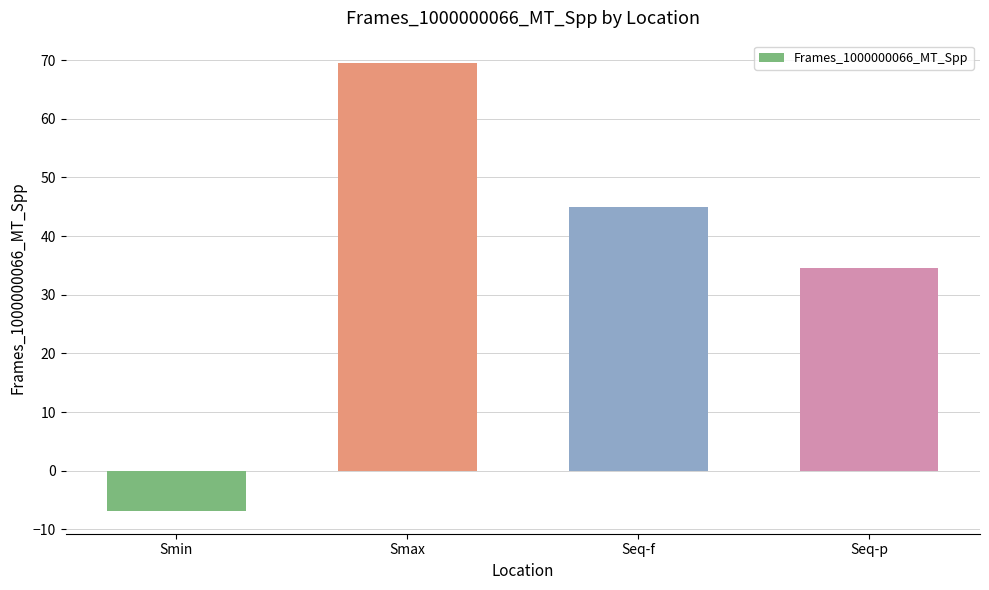

What is the difference between the maximum and minimum values?

76.4